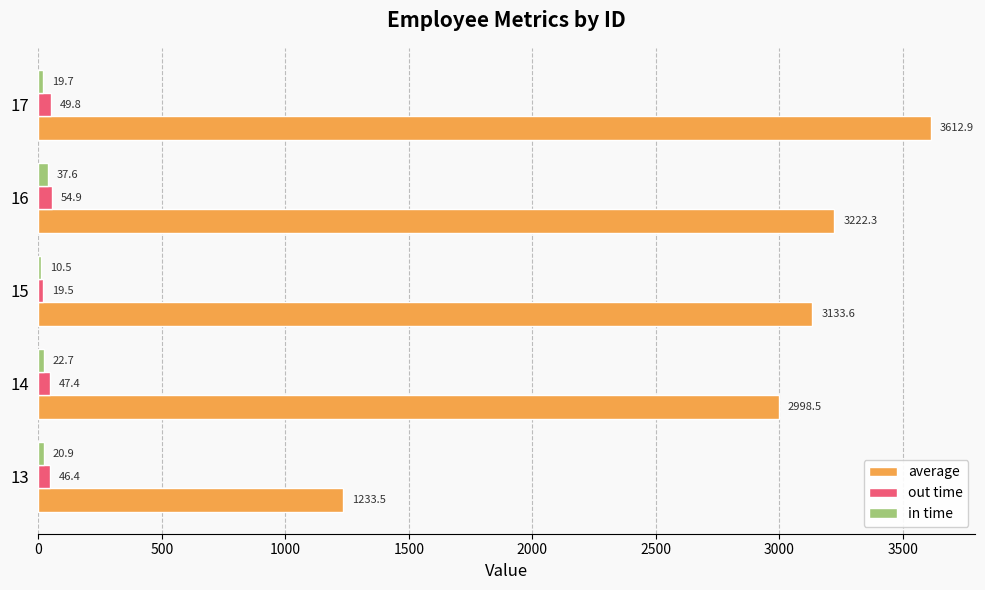

What is the average value of the out time series?

43.6